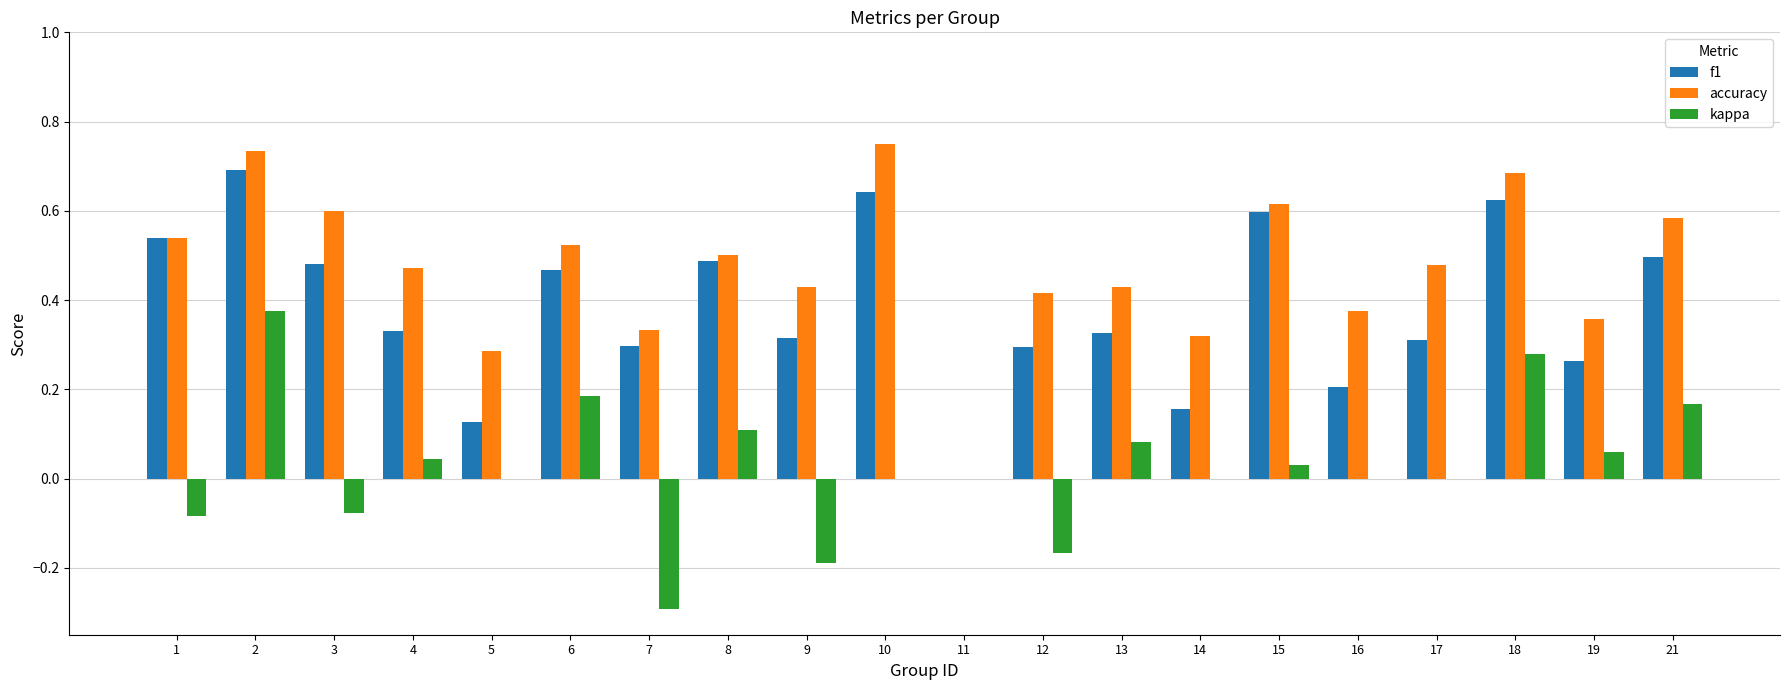

Which series changed the most between 17 and 21?

f1